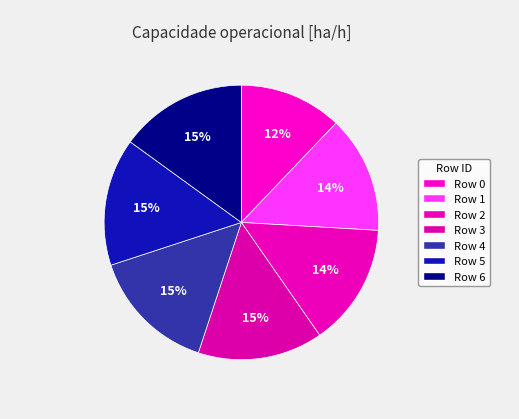

Which category has the biggest portion of the pie?

5